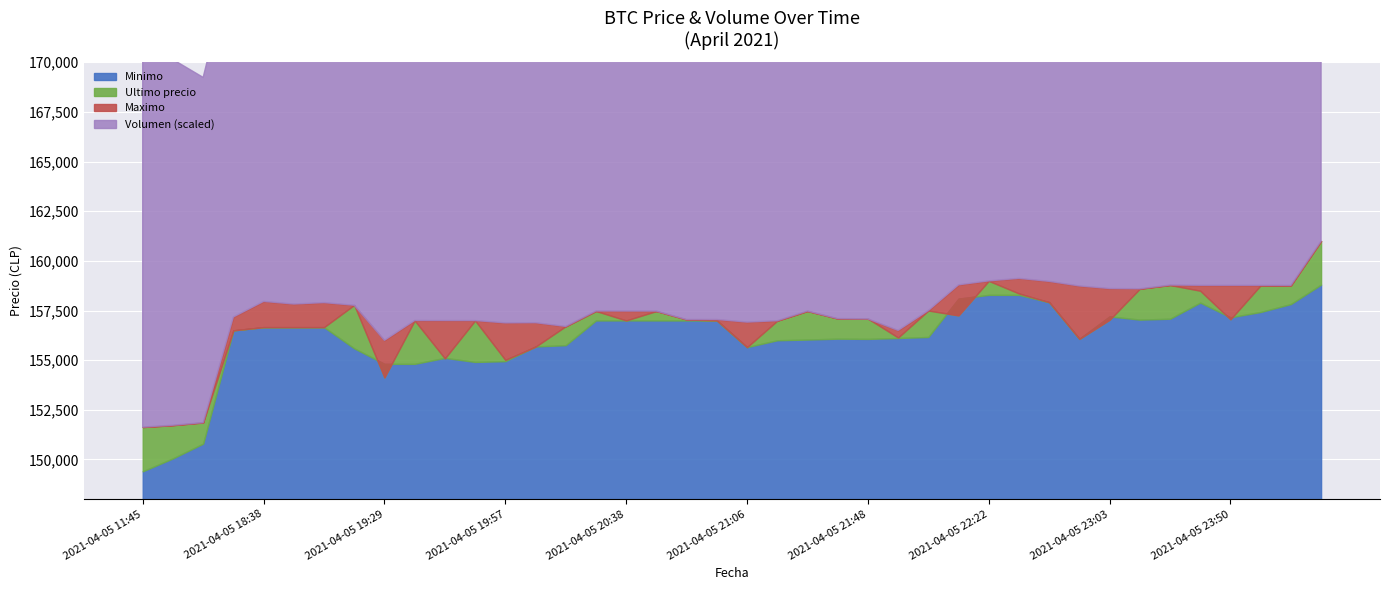

What is the sum of the Minimo values at 2021-04-05 21:38 and 2021-04-05 11:45?

305487